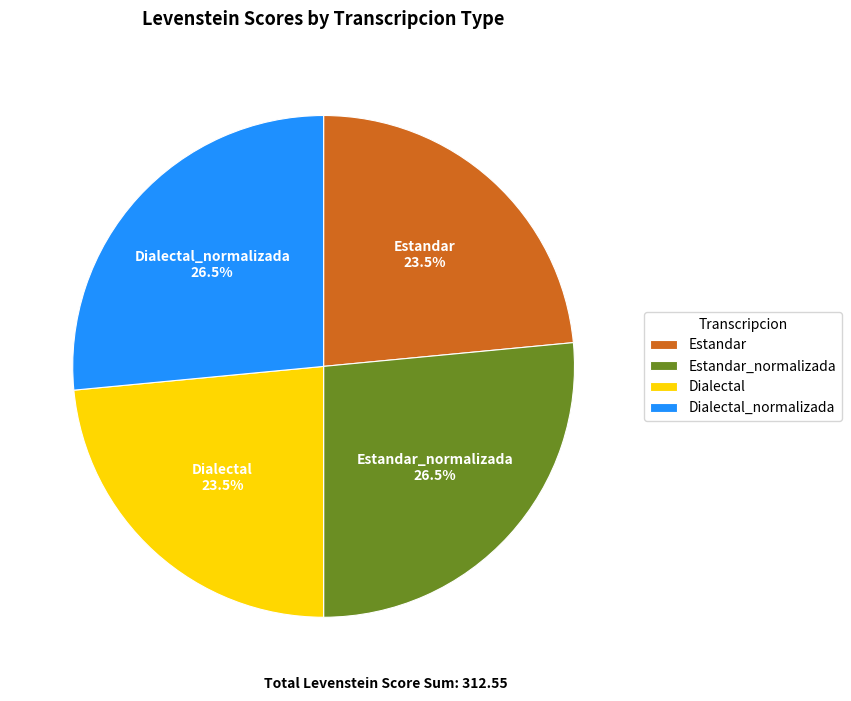

Which has a higher value, Estandar_normalizada or Estandar?

Estandar_normalizada